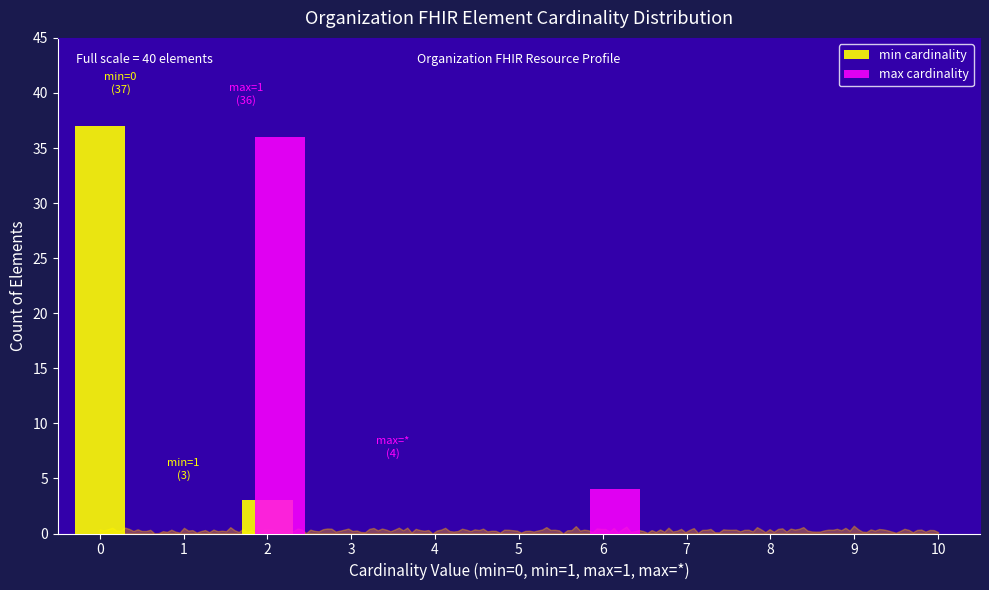

True or false: max cardinality has a value of 0 at 5.

True